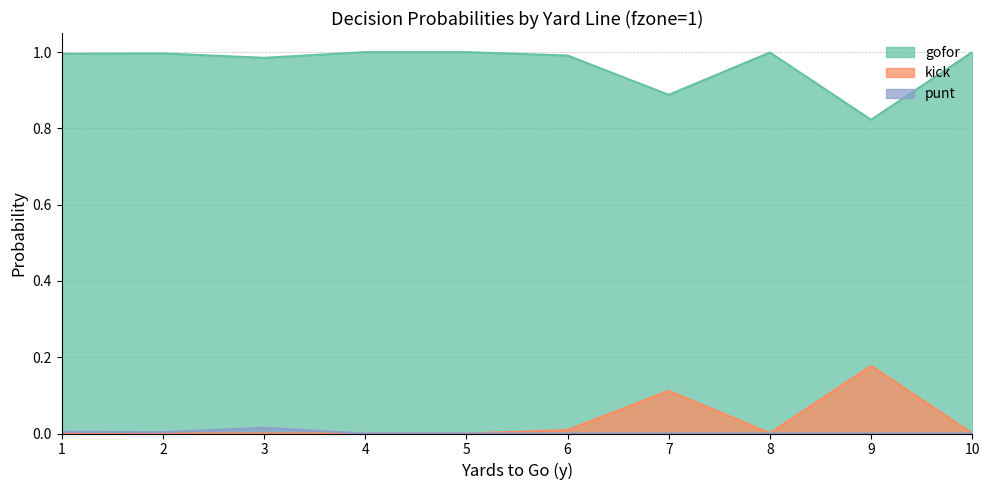

Where is the first local minimum for punt?

2